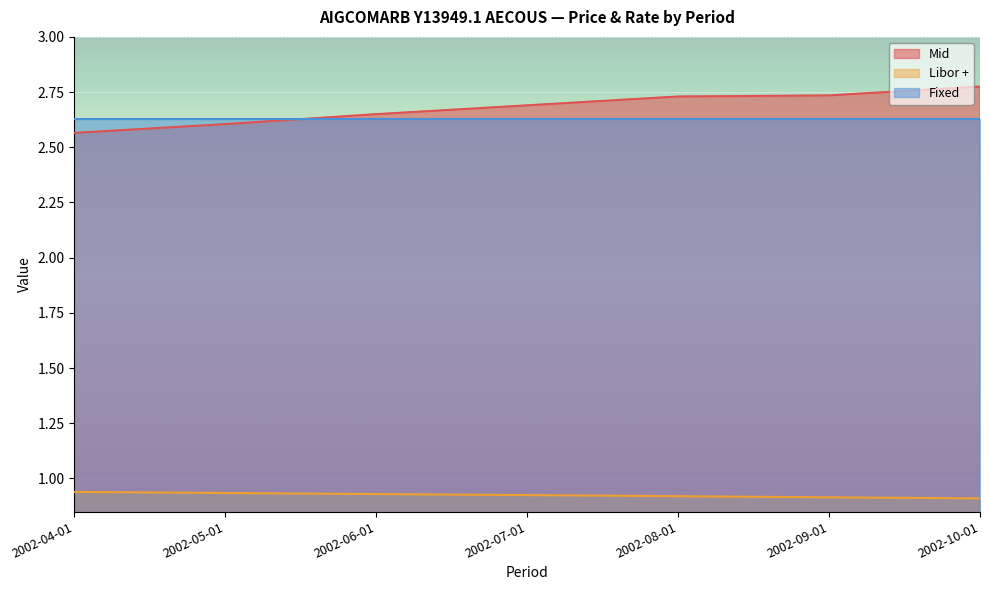

Between 2002-07-01 and 2002-06-01, which is larger?

2002-07-01